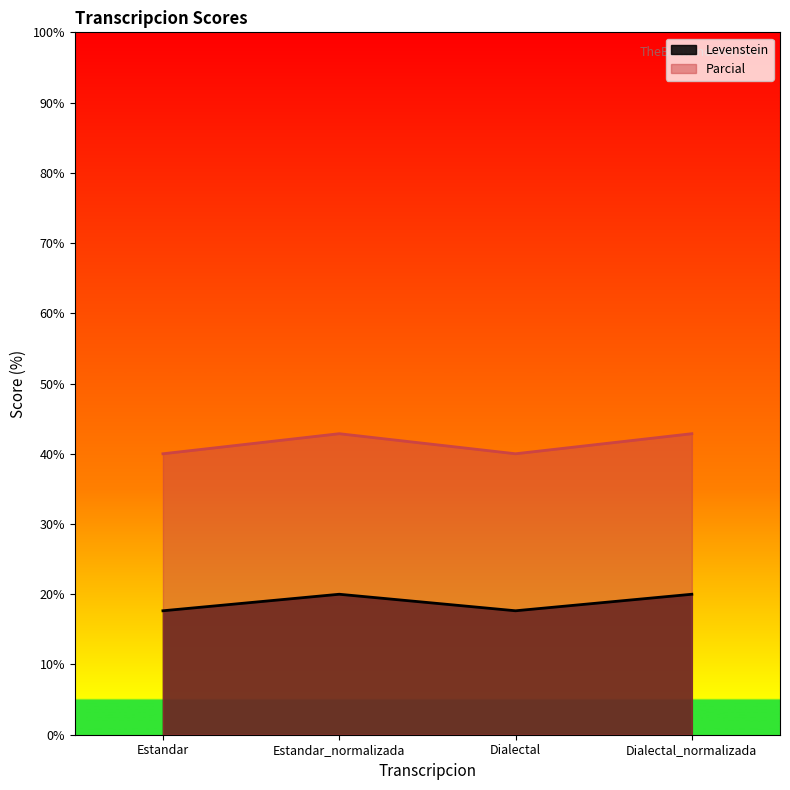

Does the chart display data point markers on the line(s)?

No